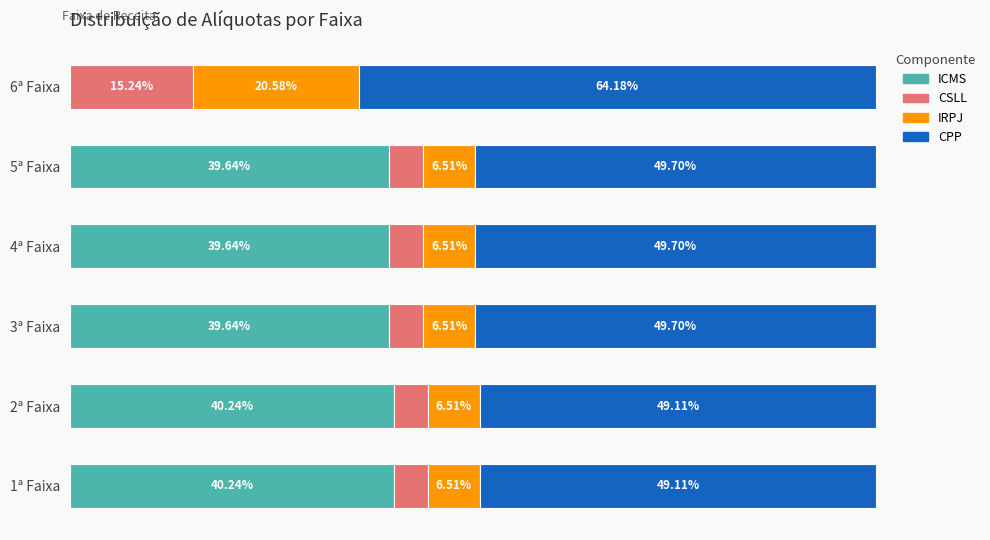

What are all the series names shown in the legend?

ICMS, CSLL, IRPJ, CPP